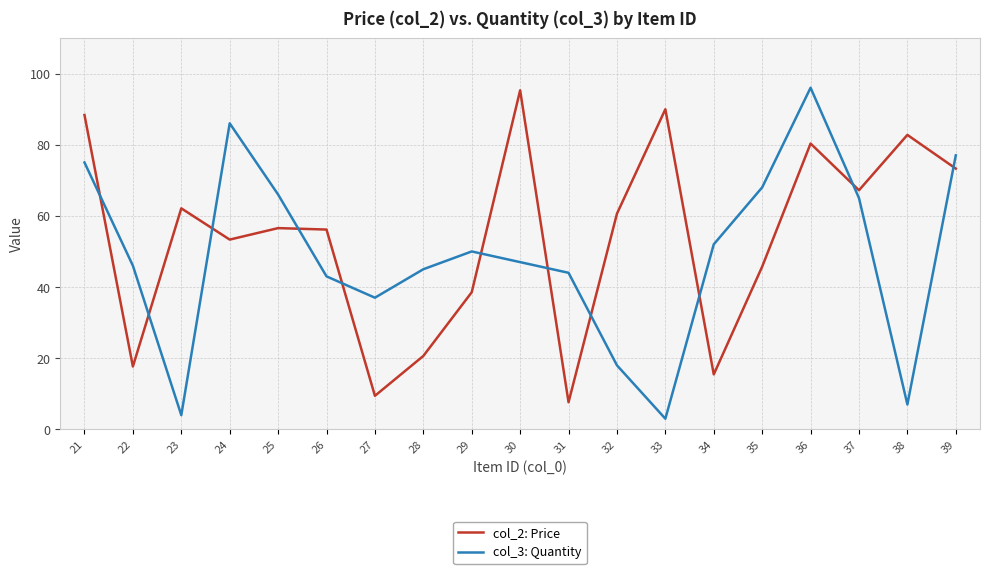

At which label does col_3: Quantity reach its peak?

36